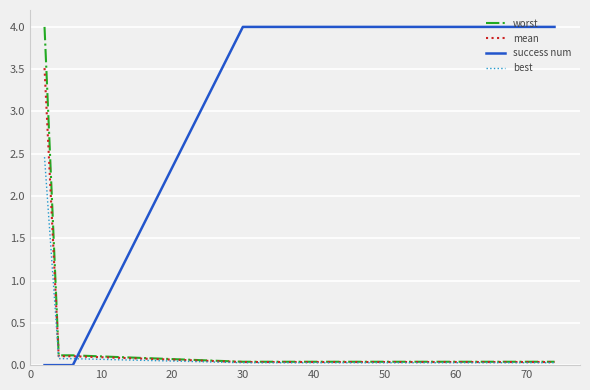

Which series has the largest total across all categories?

success num